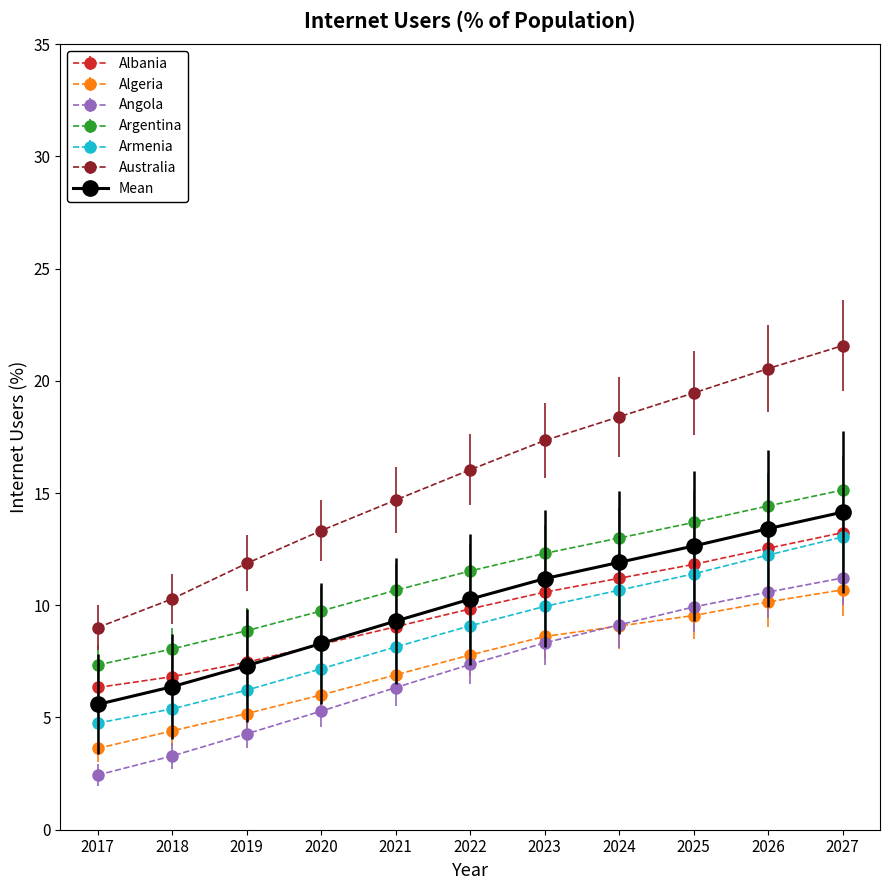

What is the difference between the highest and lowest values at 2021?

8.4